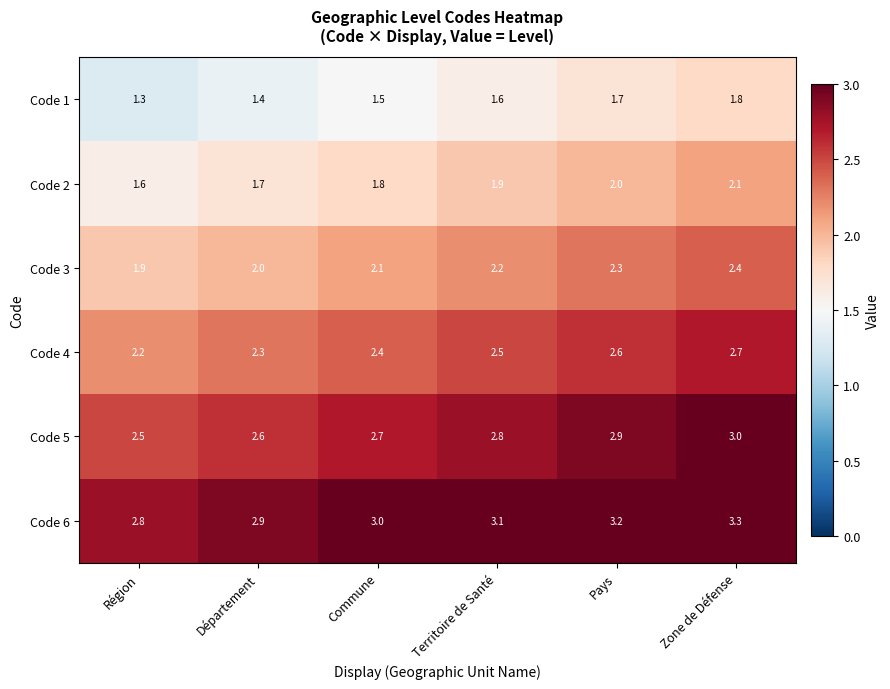

How many Code 4 values are between 2 and 3?

6